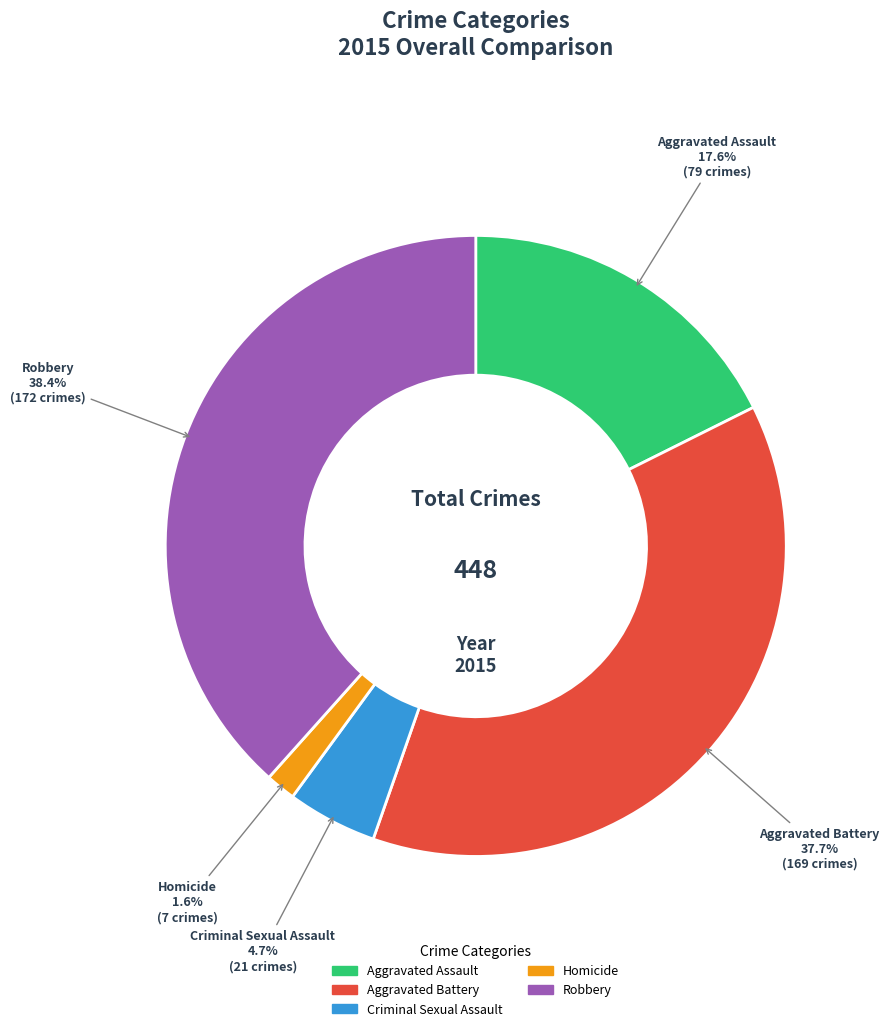

What percentage is NOT represented by Aggravated Assault?

82.4%